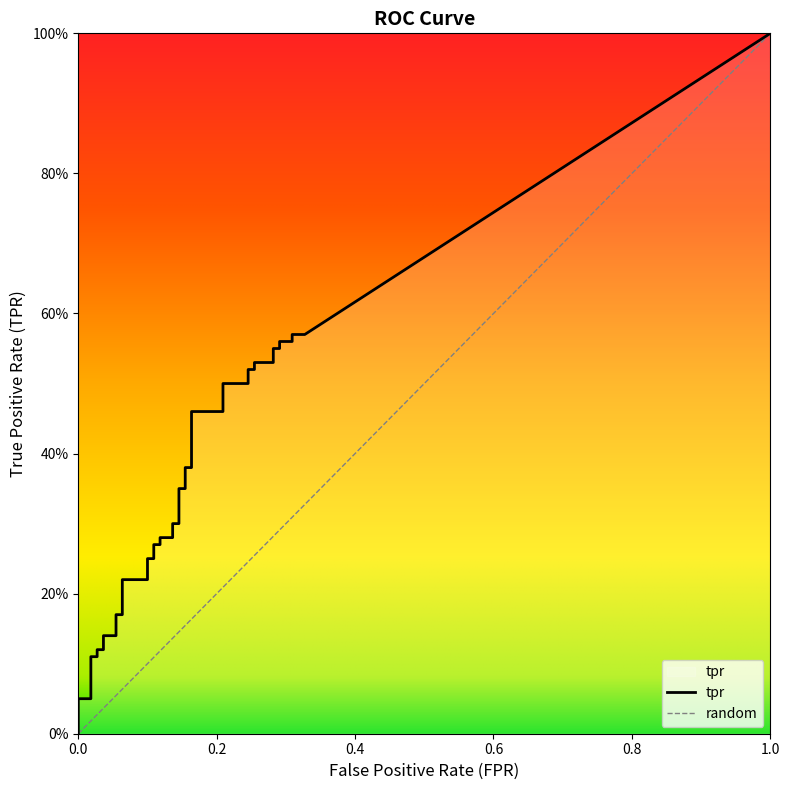

How many data points in fpr are above 0?

37